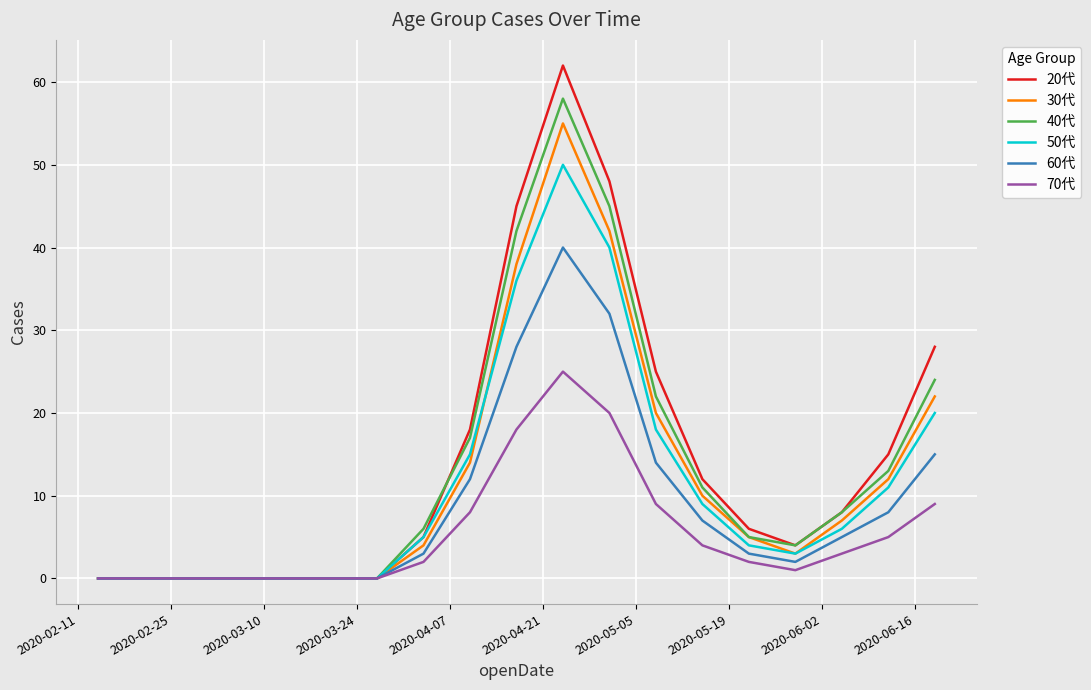

What is the maximum value for 70代?

25